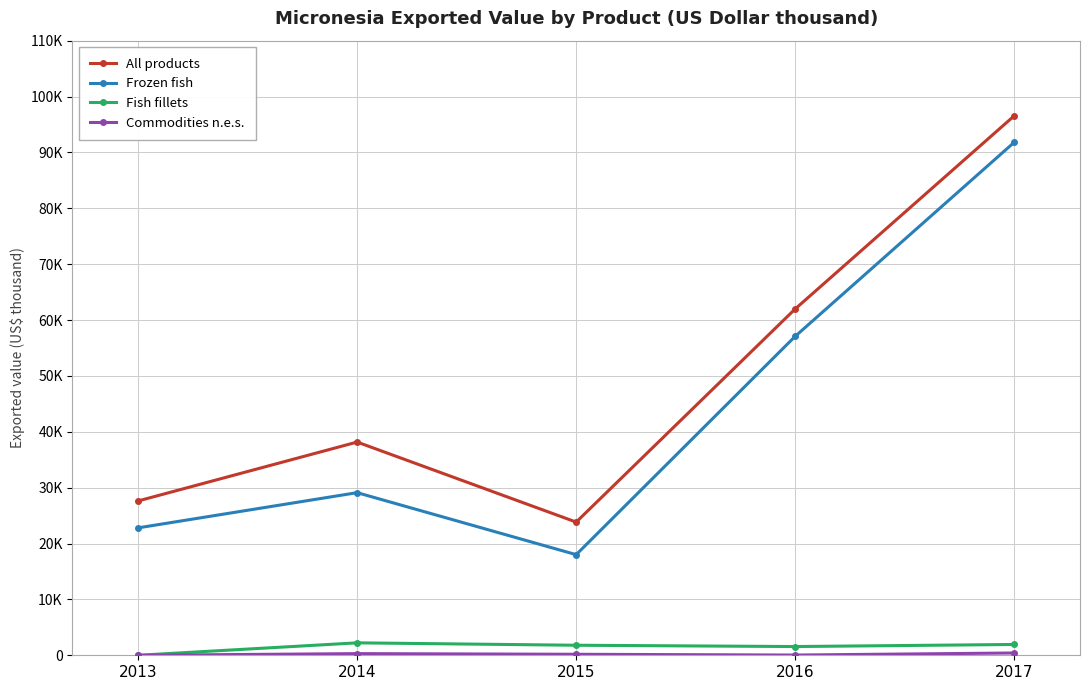

Is this an area chart (filled region under the line)?

No